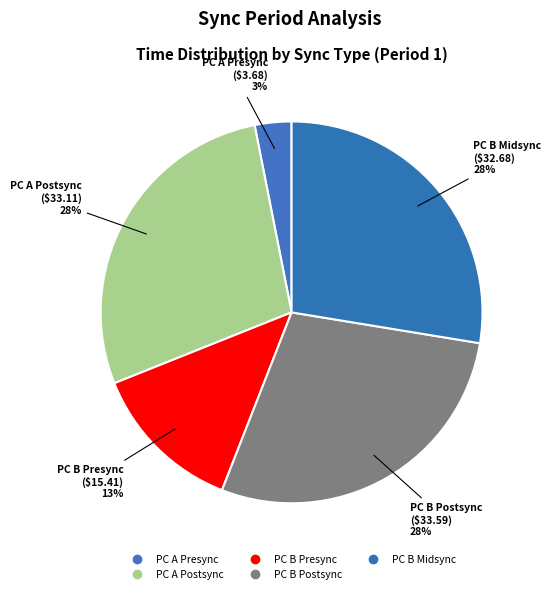

Is it true that PC B Postsync is 18% of the pie?

False